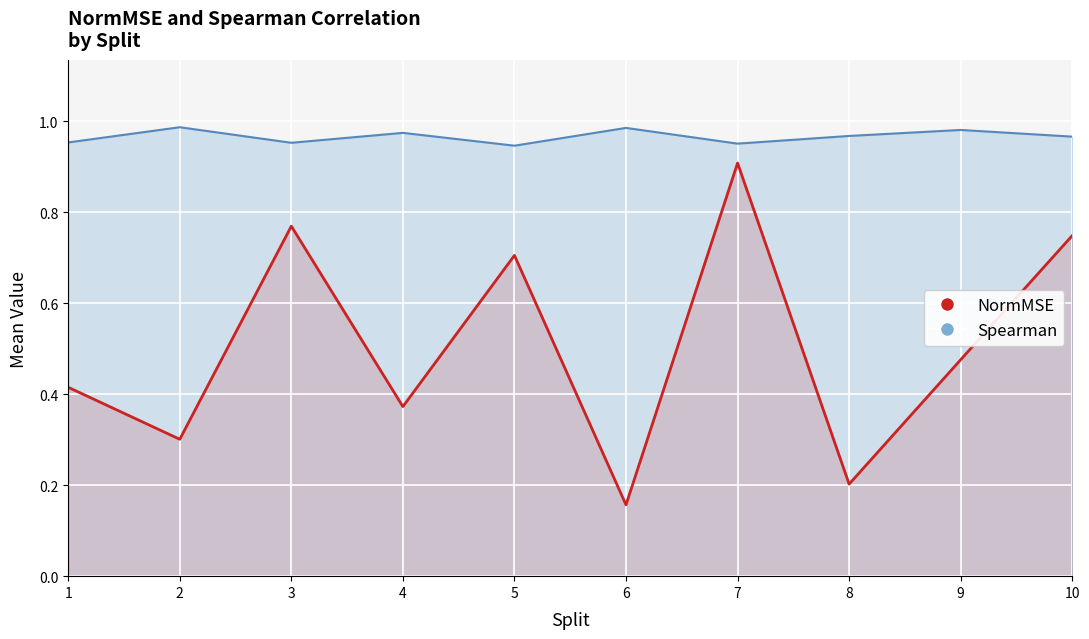

Which series has the widest spread of values?

NormMSE